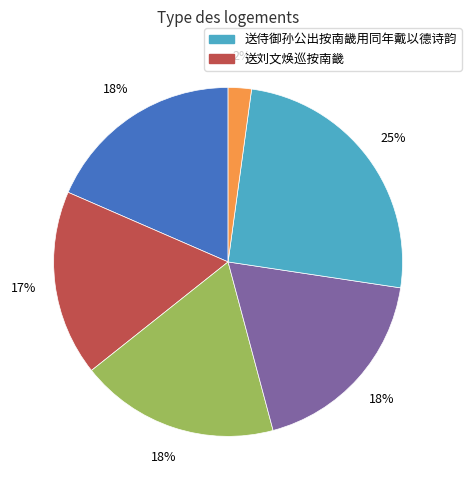

To the nearest percent, what is the difference between the largest and smallest slice percentages?

23%